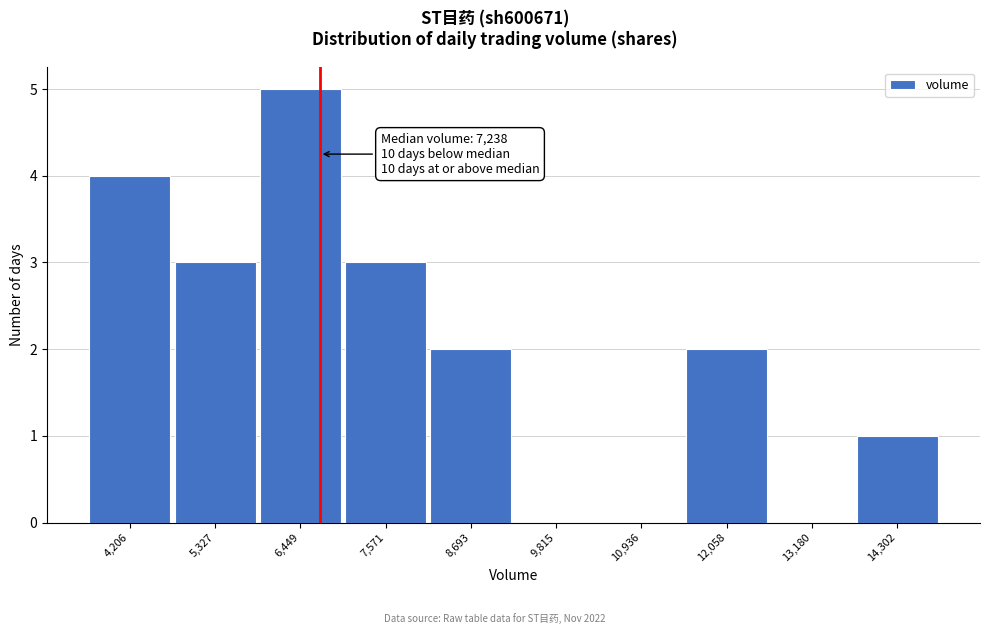

Reading left to right, list all the values displayed in this chart.

4,206=4	5,327=3	6,449=5	7,571=3	8,693=2	9,815=0	10,936=0	12,058=2	13,180=0	14,302=1